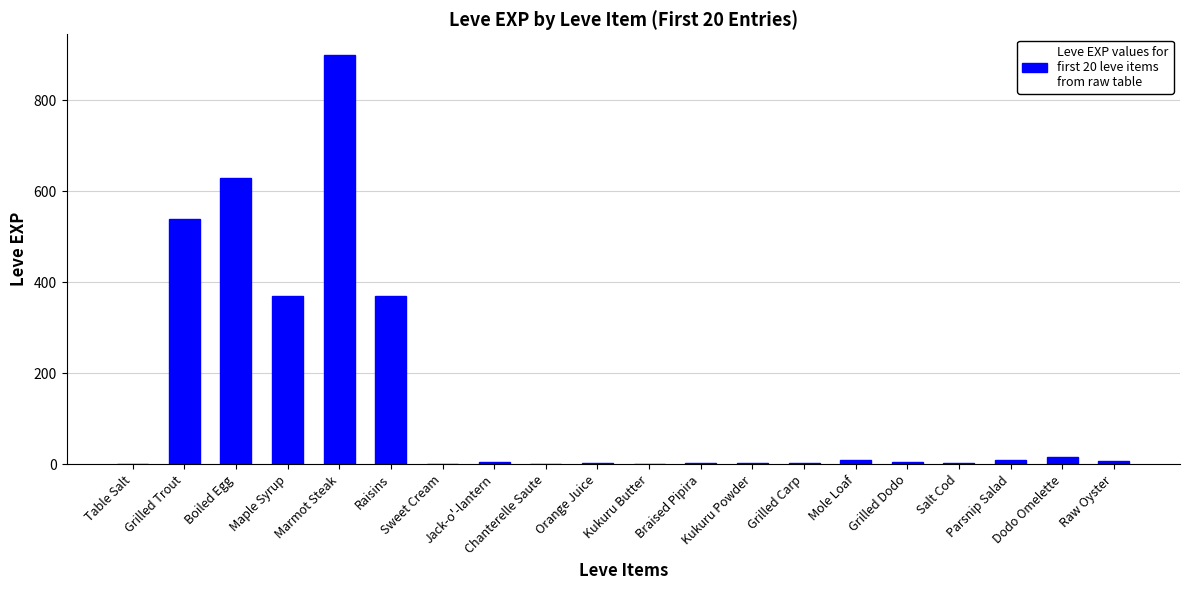

What is the greatest value displayed?

900